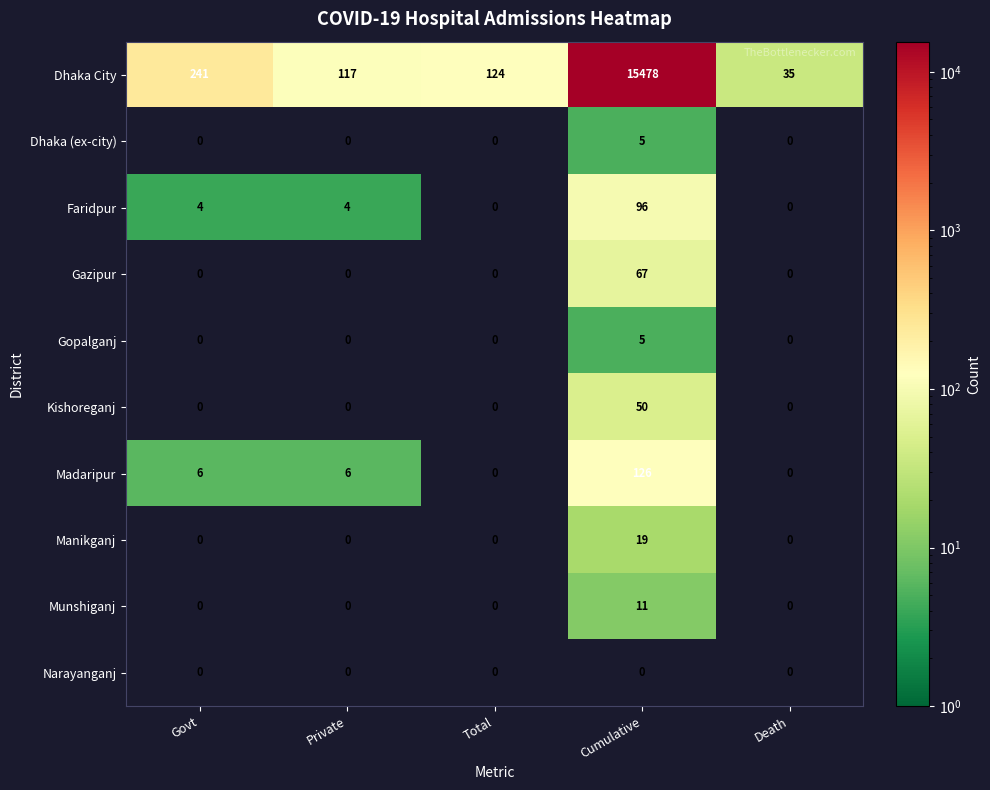

At which category does the chart reach its peak across all series?

Cumulative